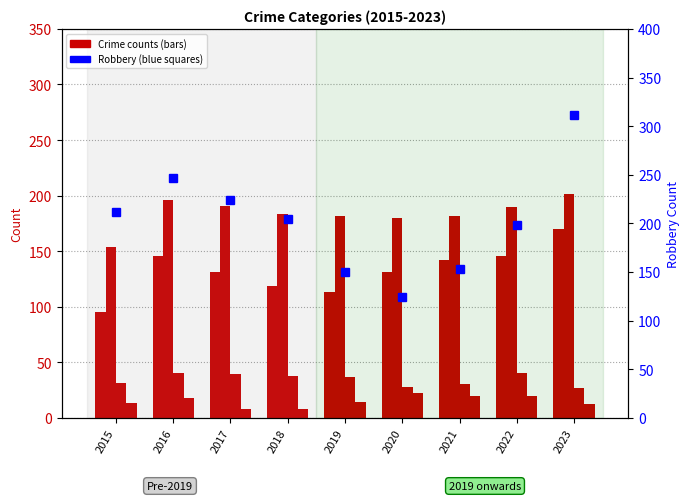

Which category has the lowest value in the Aggravated Assault series?

2015